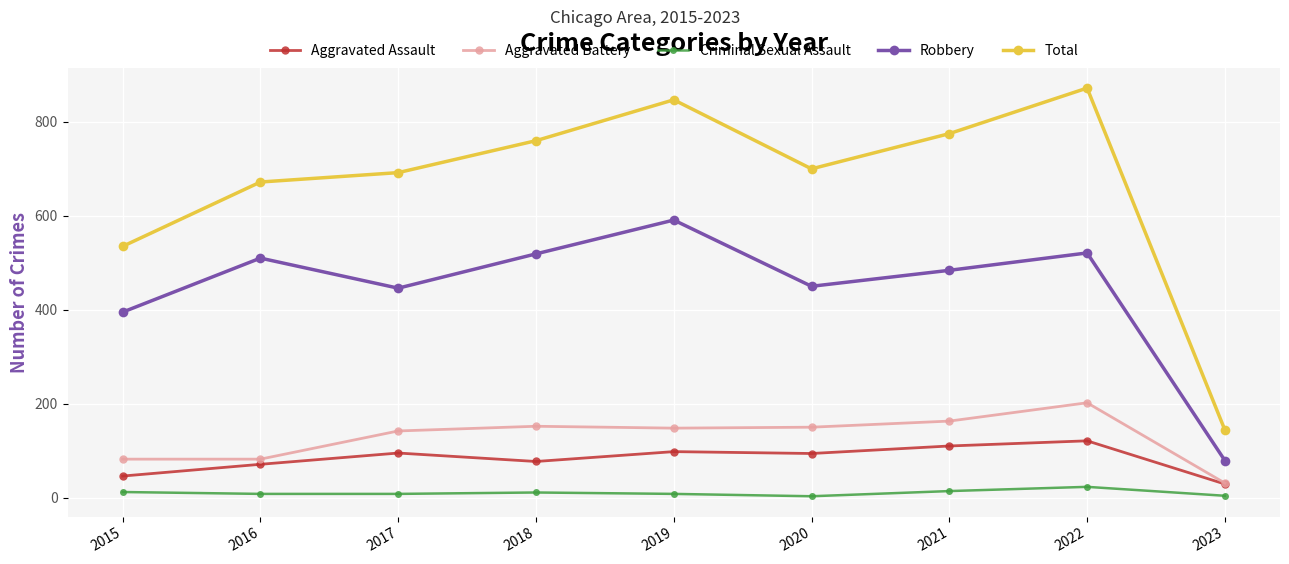

True or false: Total has a value of 144 at 2023.

True